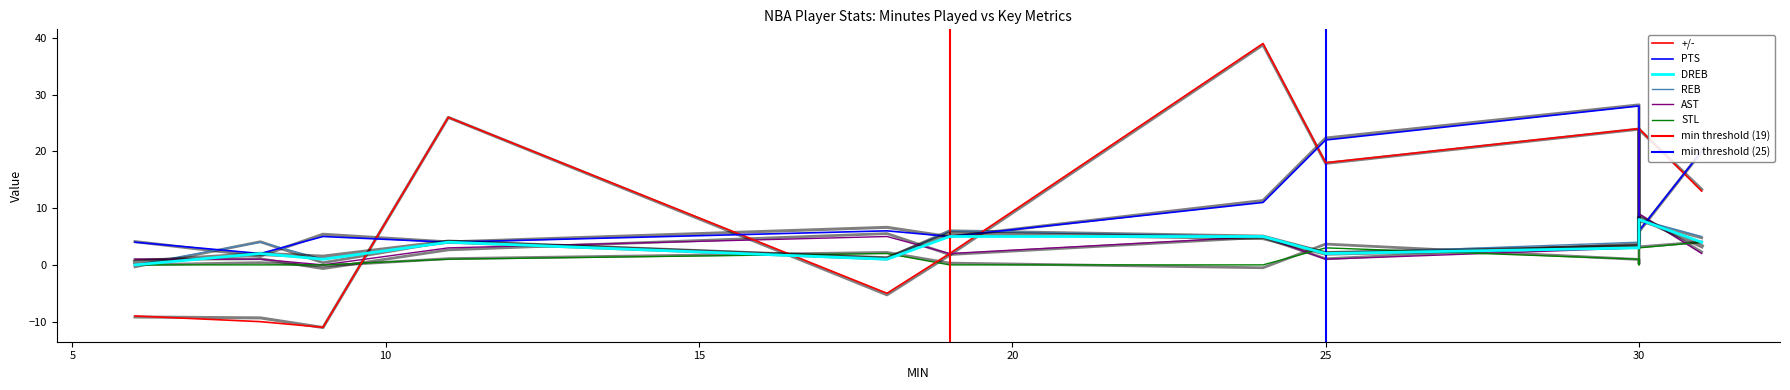

How many data points does each series have?

12